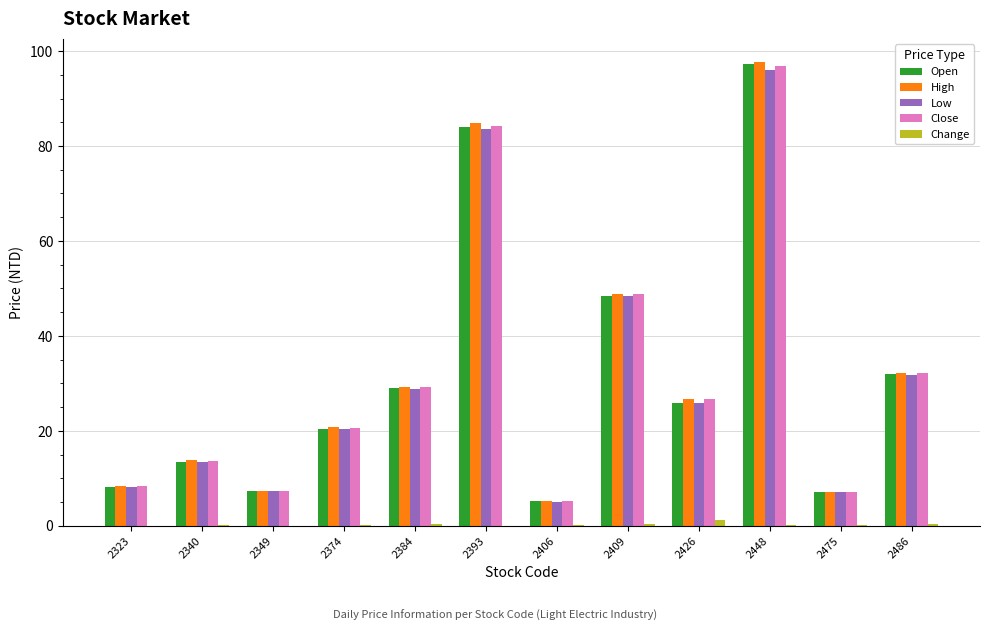

What is the sum of all Close values?

380.4